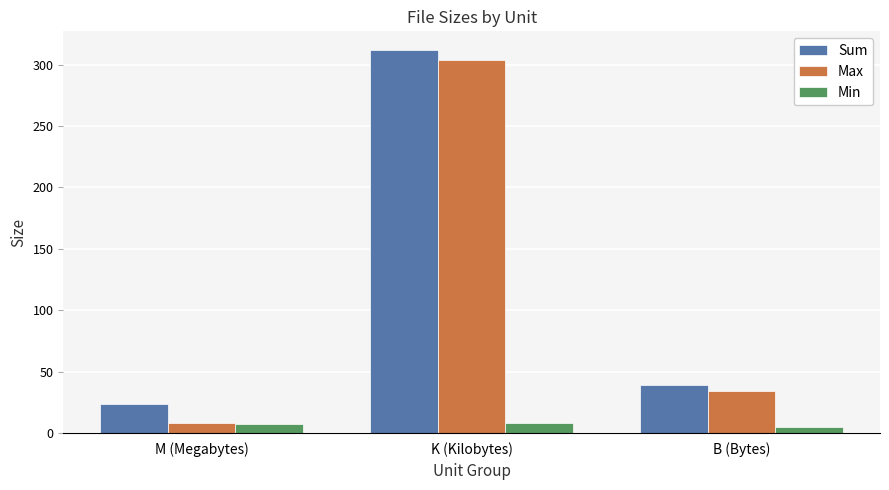

What is the difference between the highest and lowest values at K (Kilobytes)?

303.5